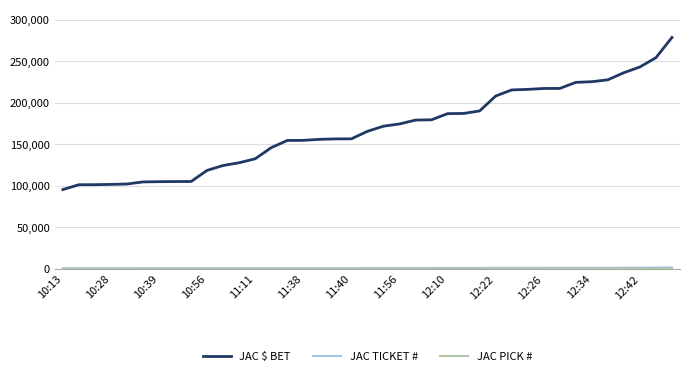

Which series has the widest spread of values?

JAC $ BET